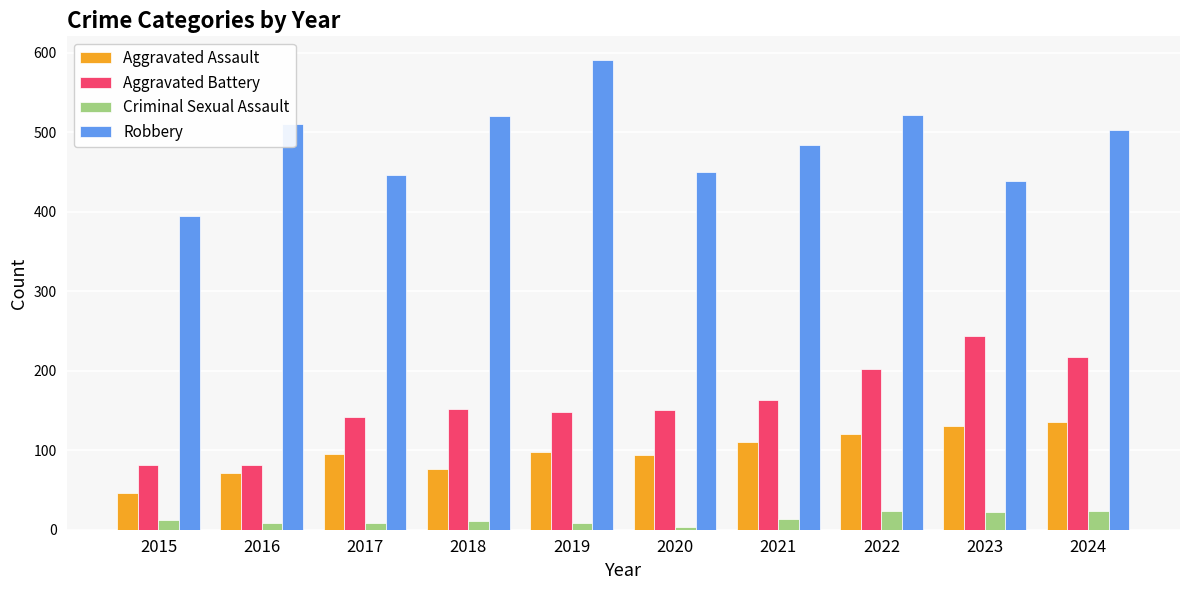

What is the lowest value of the Aggravated Assault series?

46